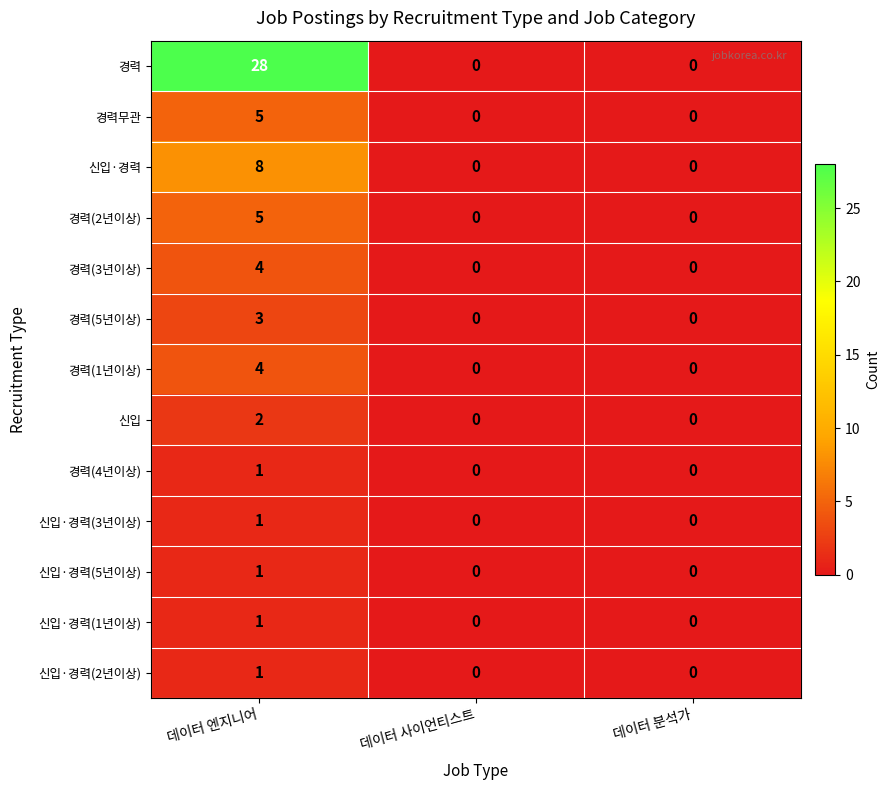

Is it true that 신입·경력(5년이상) equals 0 at 데이터 분석가?

True